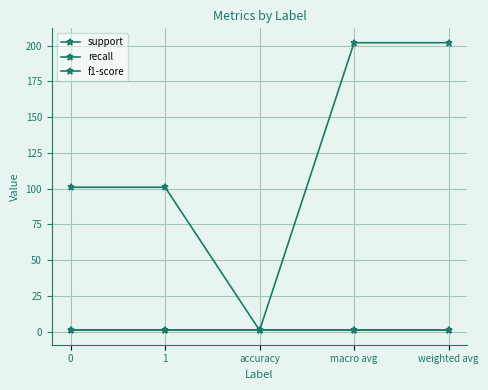

What is the minimum value for recall?

1